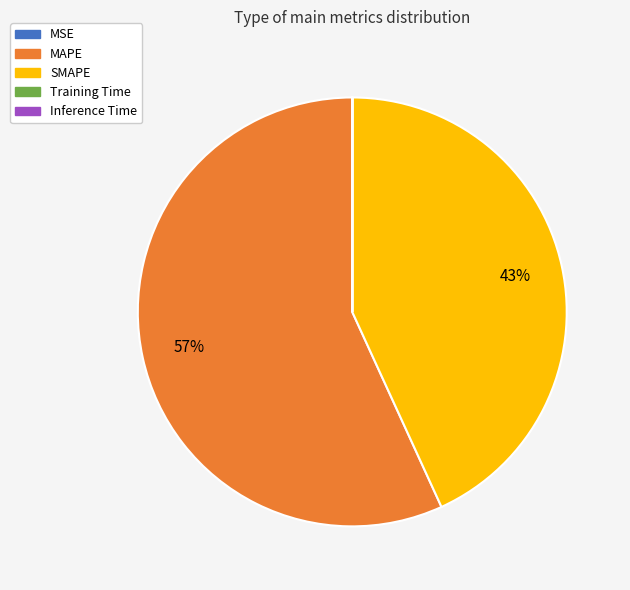

To the nearest percent, what is the average slice percentage?

20%